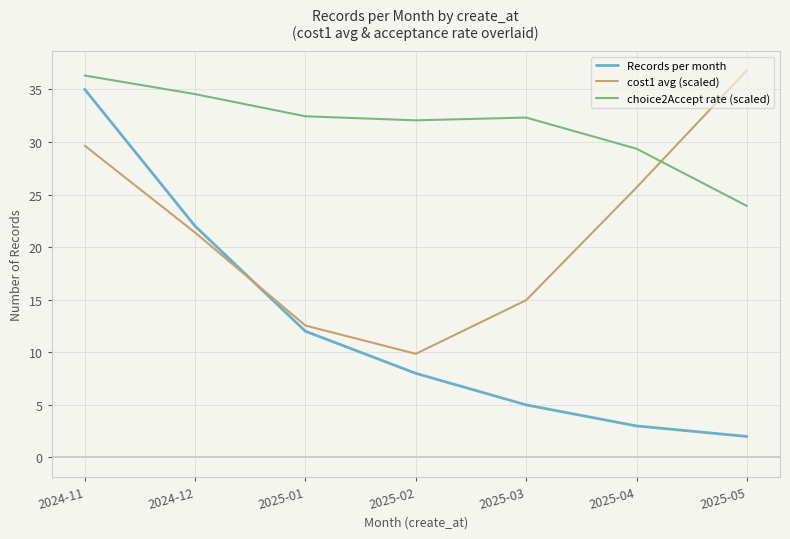

Between which two adjacent categories do cost1 avg (scaled) and choice2Accept rate (scaled) first intersect?

2025-04 and 2025-05